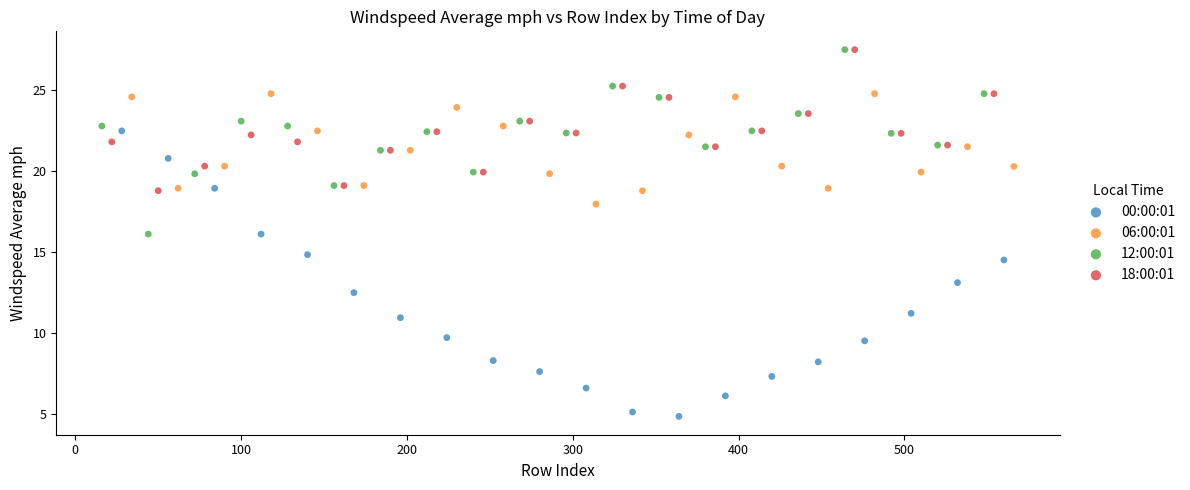

Which series has the widest spread of Y values?

00:00:01